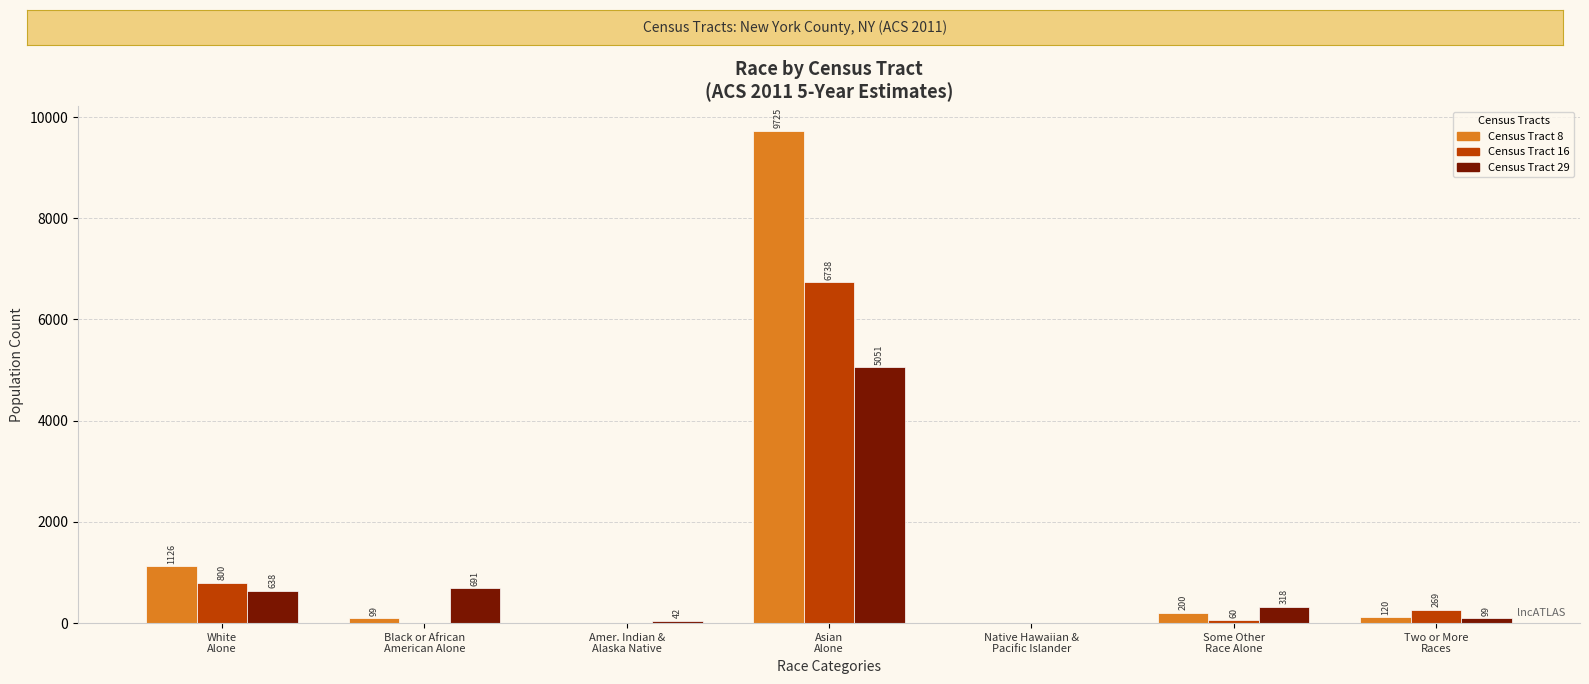

Reading right to left, what are all the values shown in this chart?

Census Tract 8: 120	200	0	9725	0	99	1126
Census Tract 16: 269	60	0	6738	0	0	800
Census Tract 29: 99	318	0	5051	42	691	638